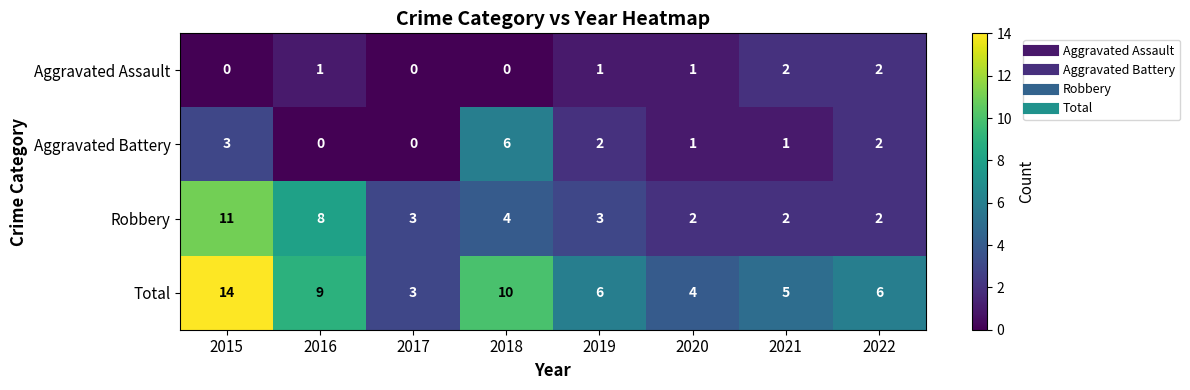

Read the Total value at 2018, to the nearest 5.

10